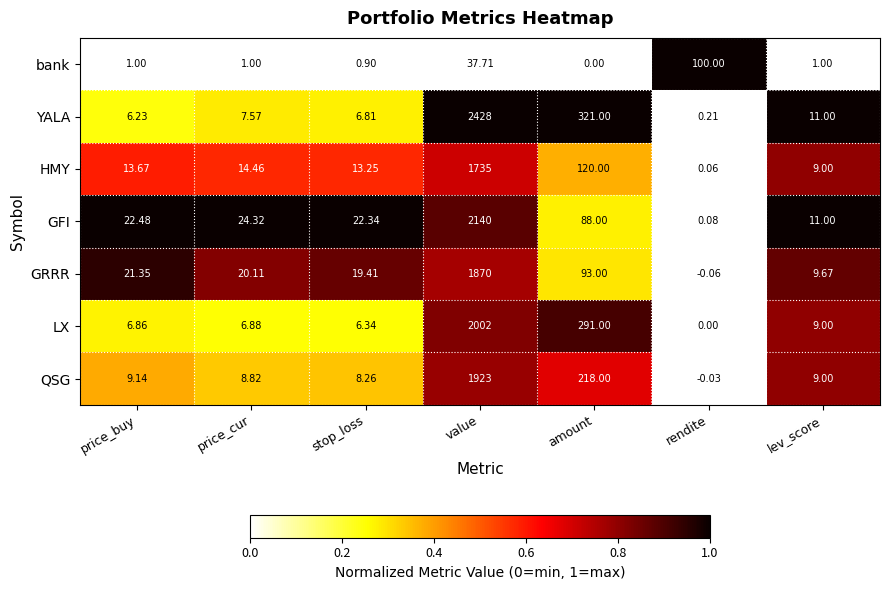

Rank the series at amount from lowest to highest value.

bank, GFI, GRRR, HMY, QSG, LX, YALA